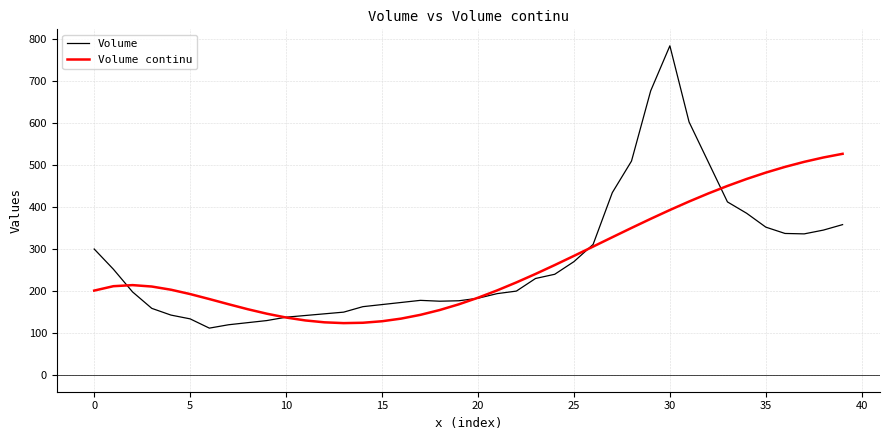

What is the greatest value displayed?

783.0